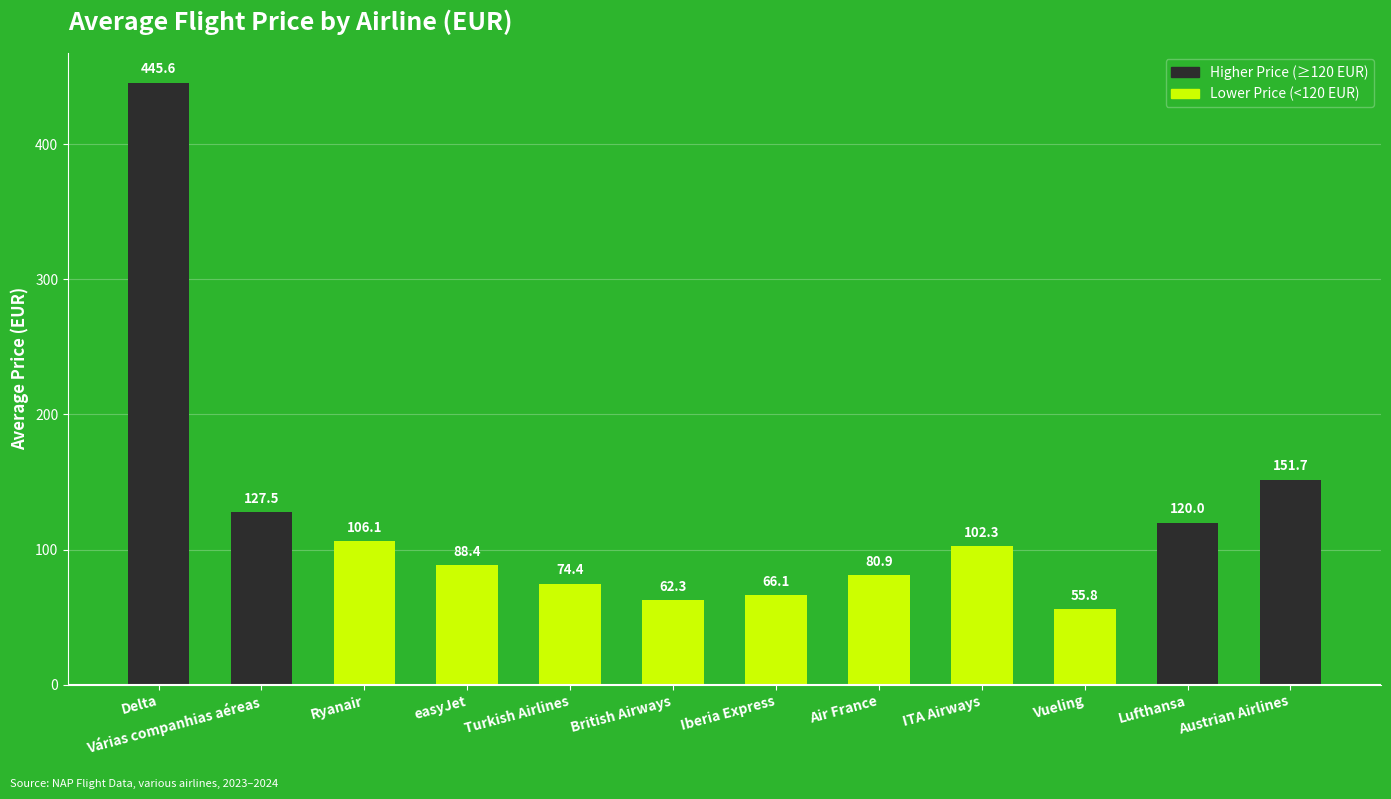

What is the maximum value shown in the chart?

445.6